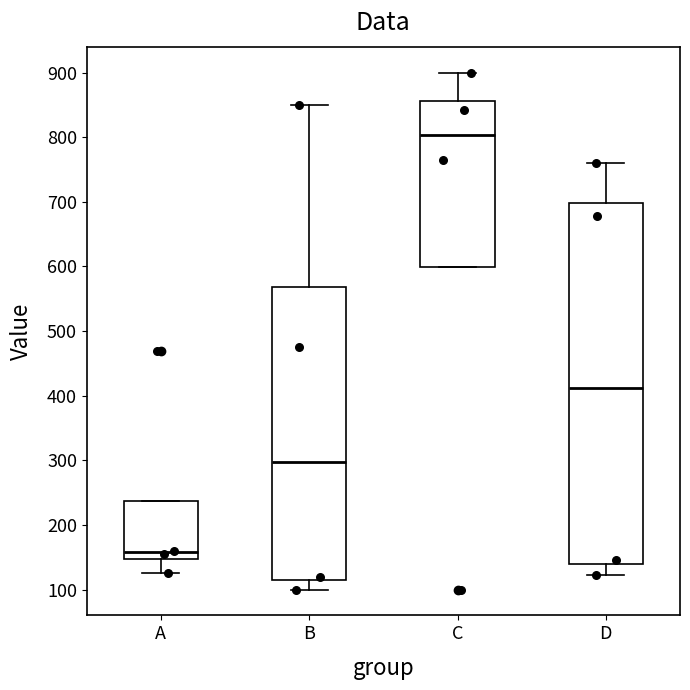

Which box has the lowest median line?

A